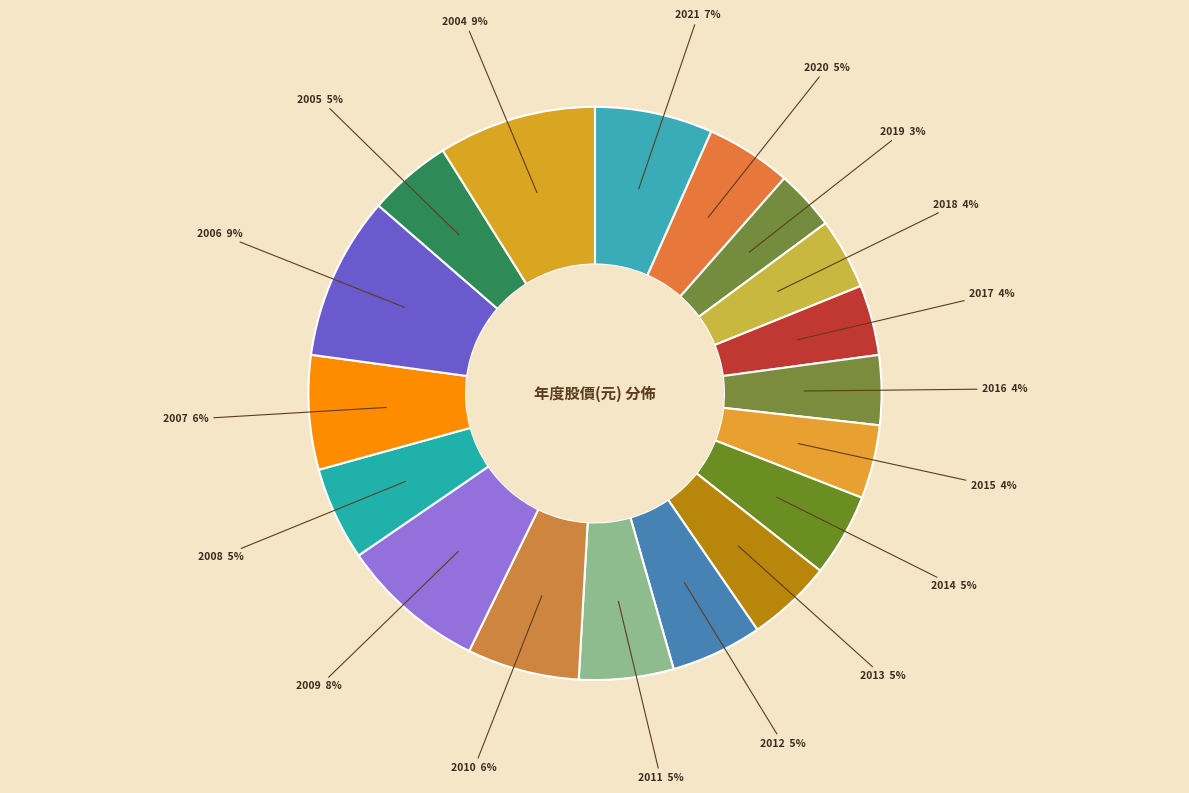

Which category has the smallest portion of the pie?

2019